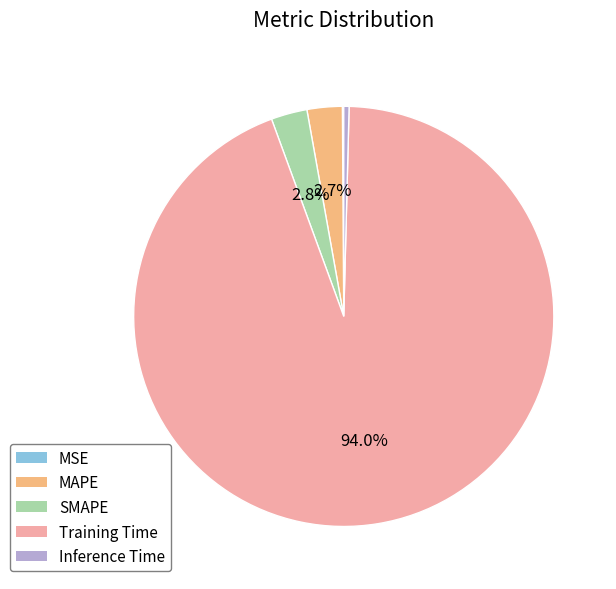

What is the largest slice in the pie chart?

Training Time